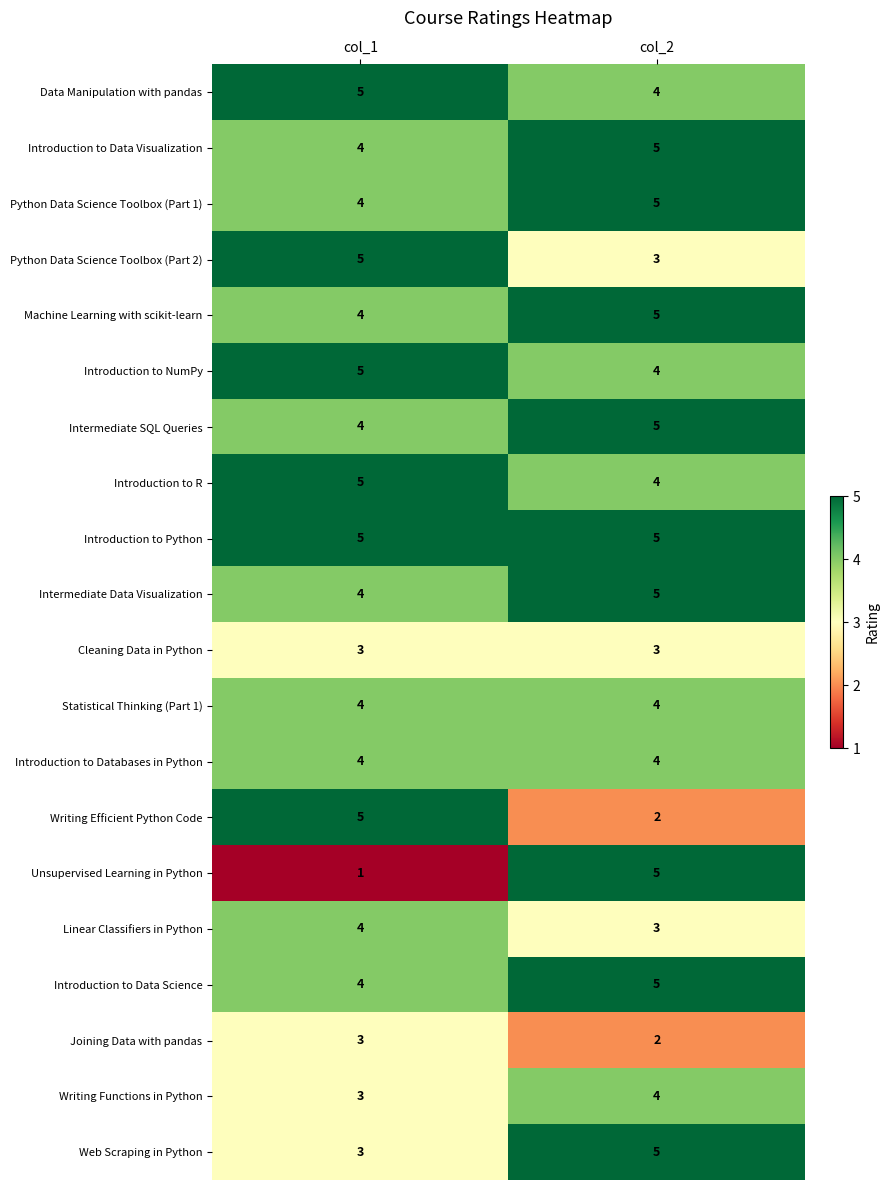

Which series has the widest spread of values?

Unsupervised Learning in Python